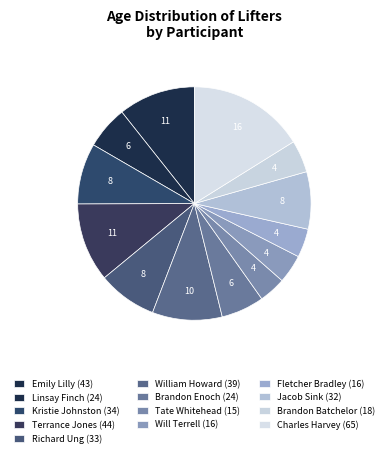

Is there any slice that represents more than half of the pie?

No